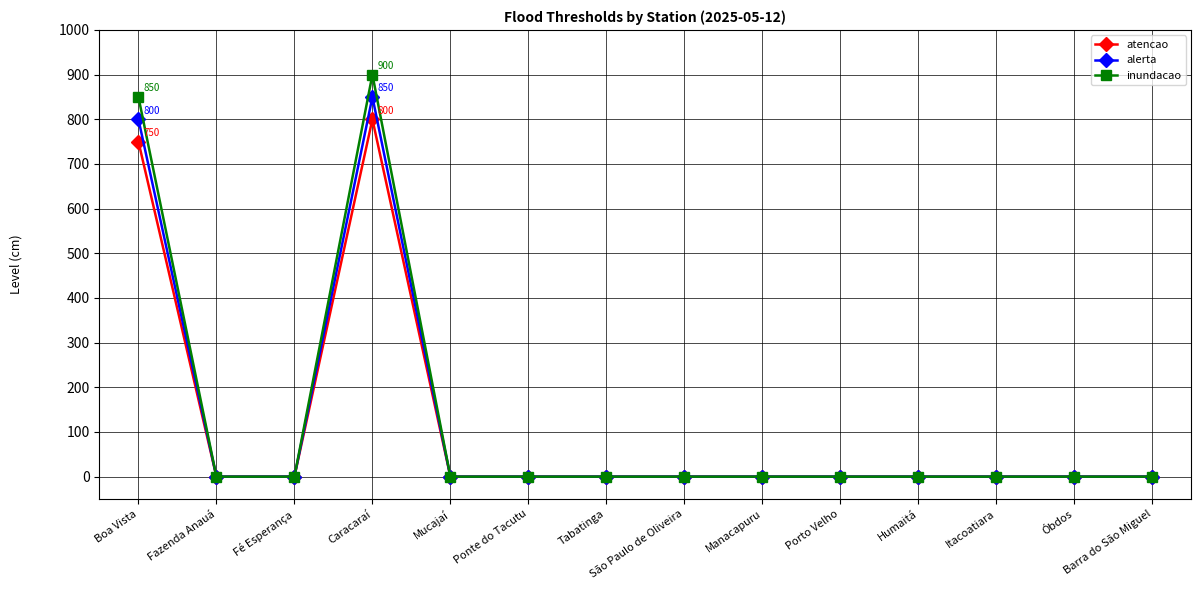

Which label corresponds to the largest value in the chart?

Caracaraí